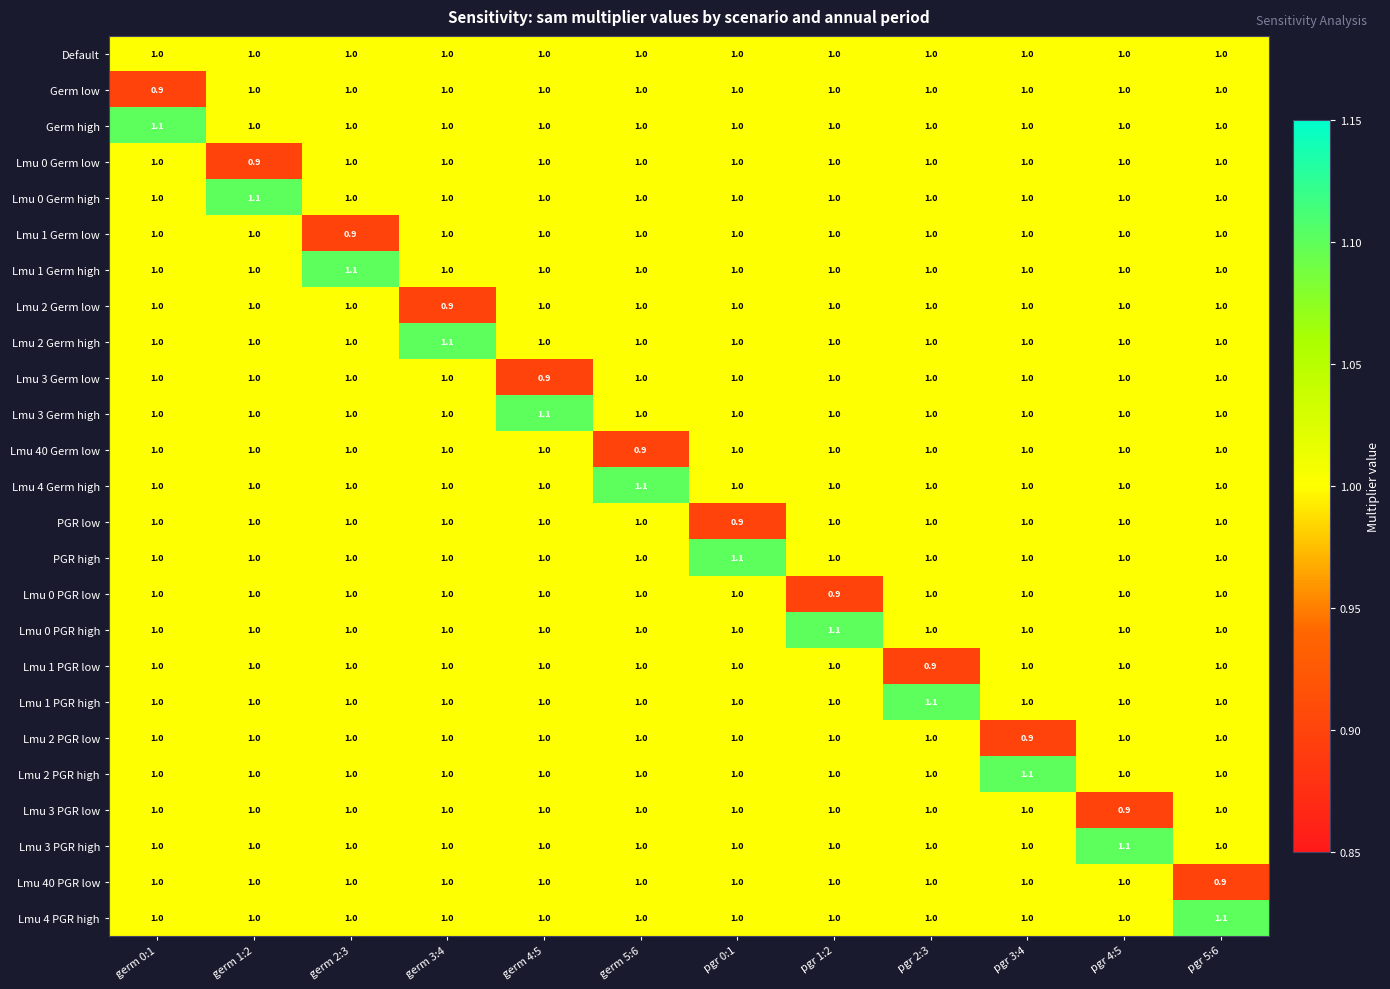

What is the maximum value shown in the chart?

1.1